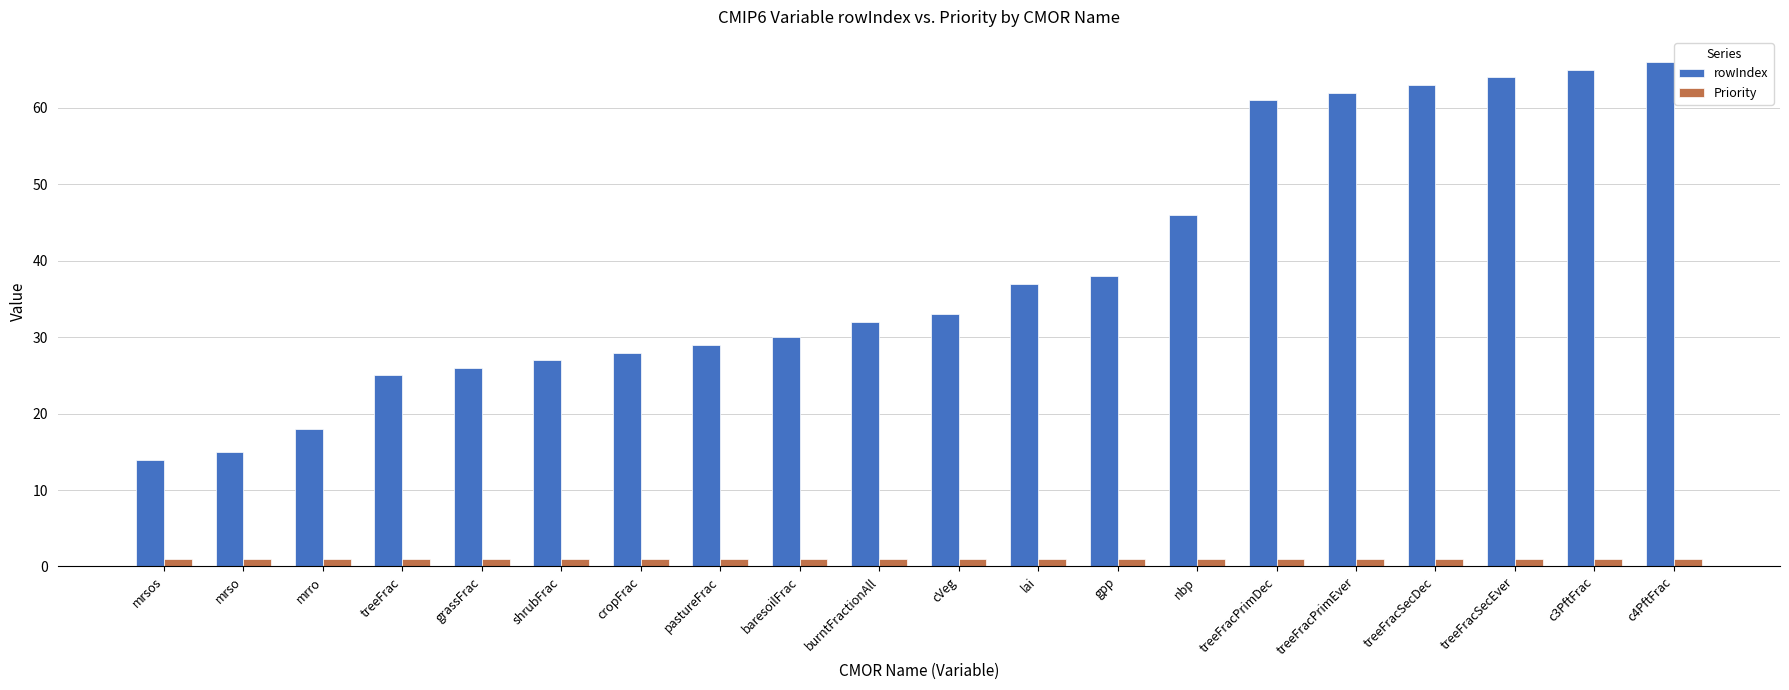

Between cropFrac and gpp, which series saw the biggest shift?

rowIndex